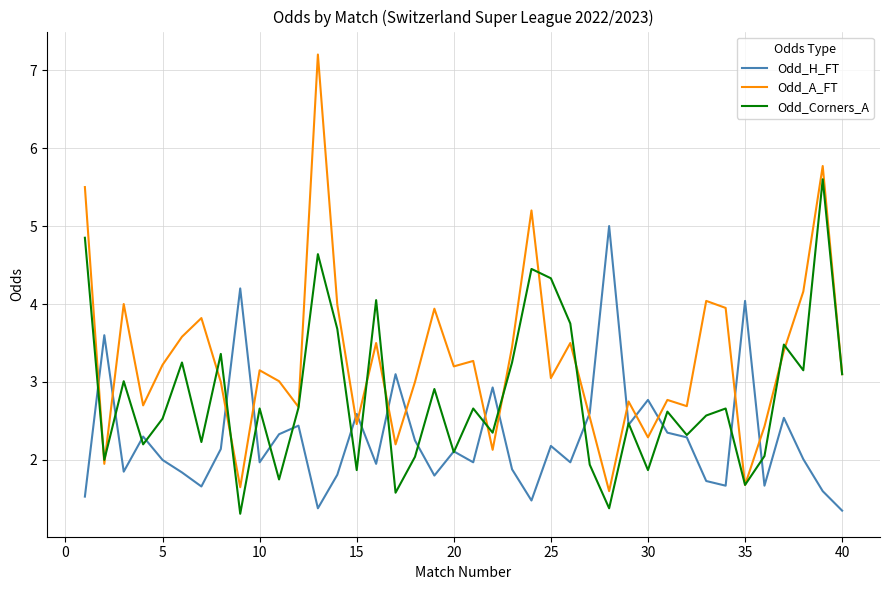

Which series has the widest spread of values?

Odd_A_FT